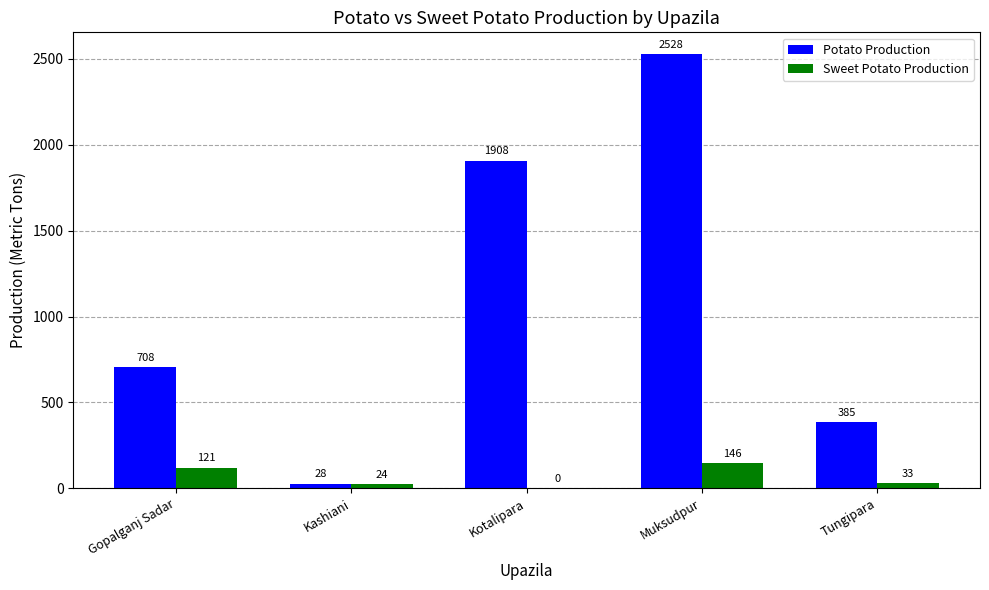

At which label does Sweet Potato Production first exceed 33?

Gopalganj Sadar